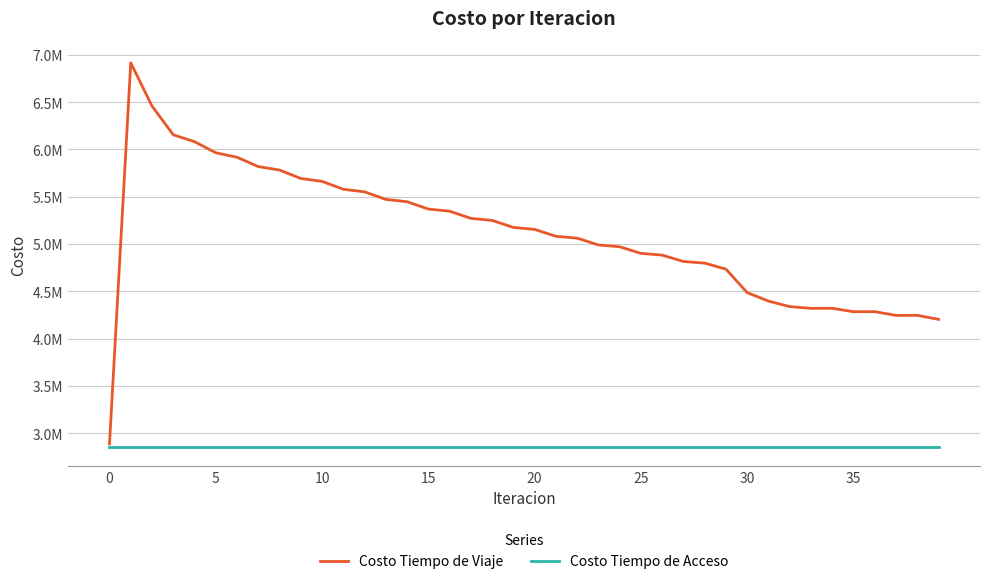

Does the chart display data point markers on the line(s)?

No